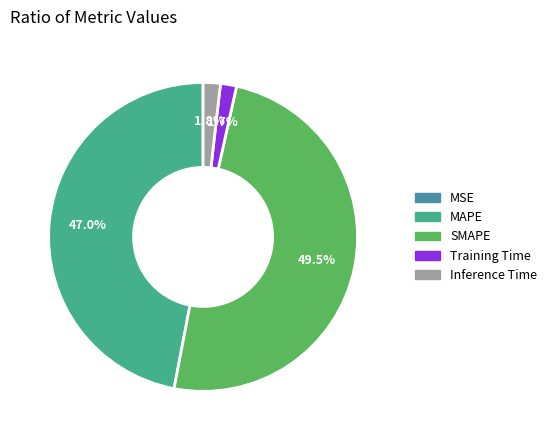

What is the total percentage of Inference Time and Training Time?

3.5%